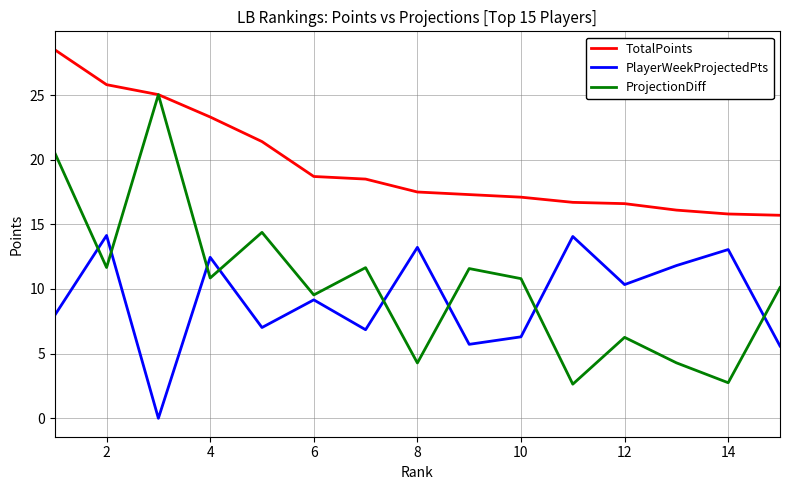

What is the average value of the PlayerWeekProjectedPts series?

9.2